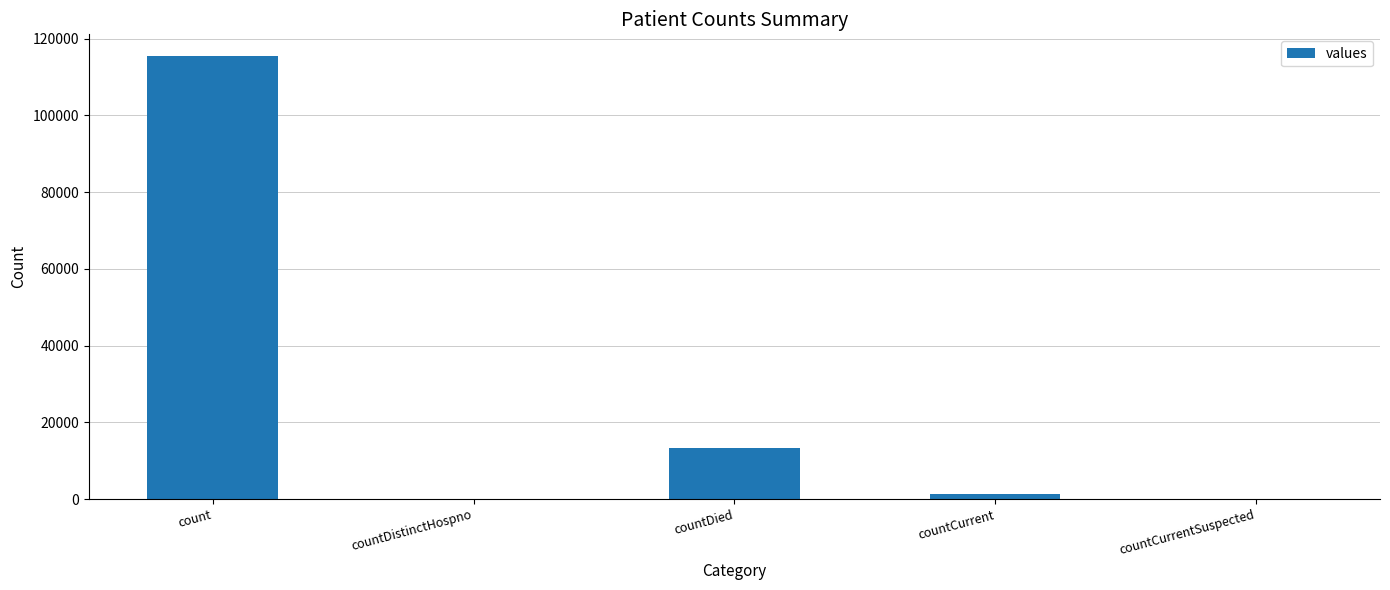

How many data points does each series have?

5